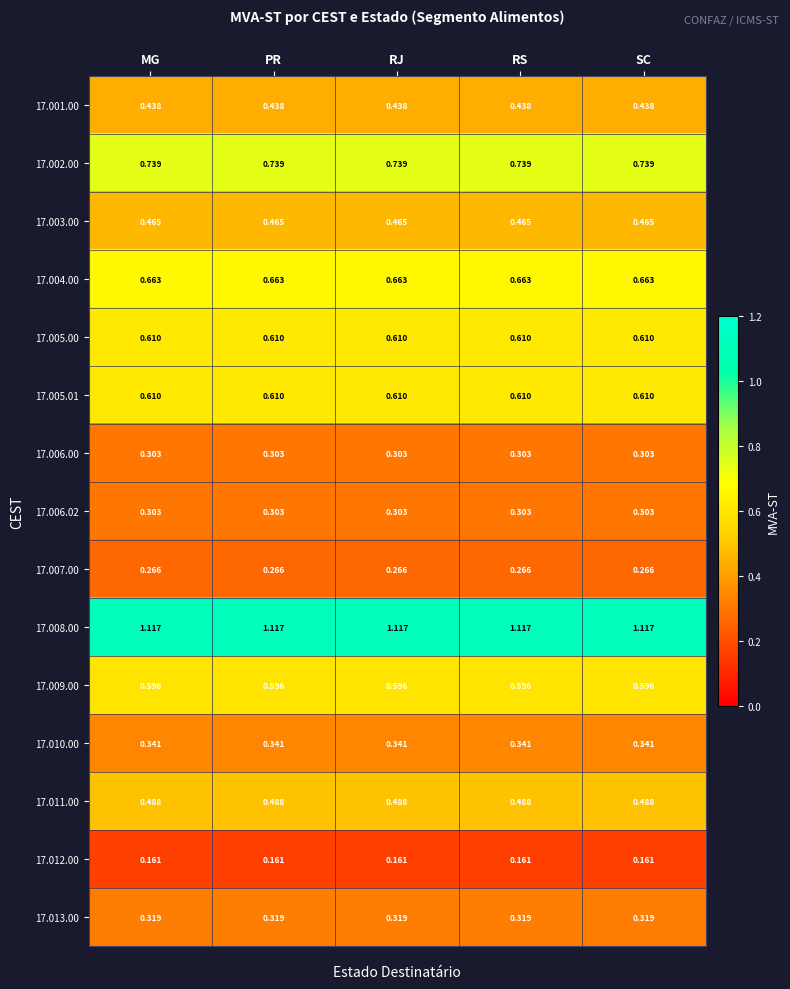

Is the value of 17.008.00 at SC greater than the value of 17.005.01 at MG?

Yes